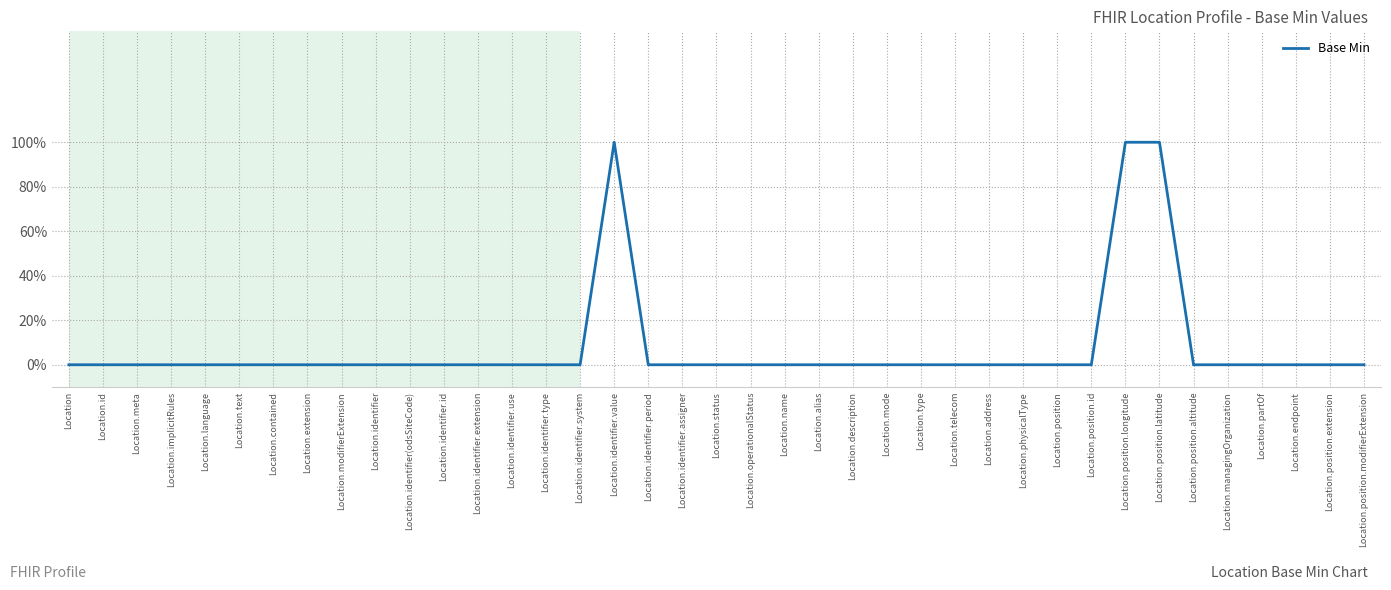

Where is the data nearest to the value 0?

Location